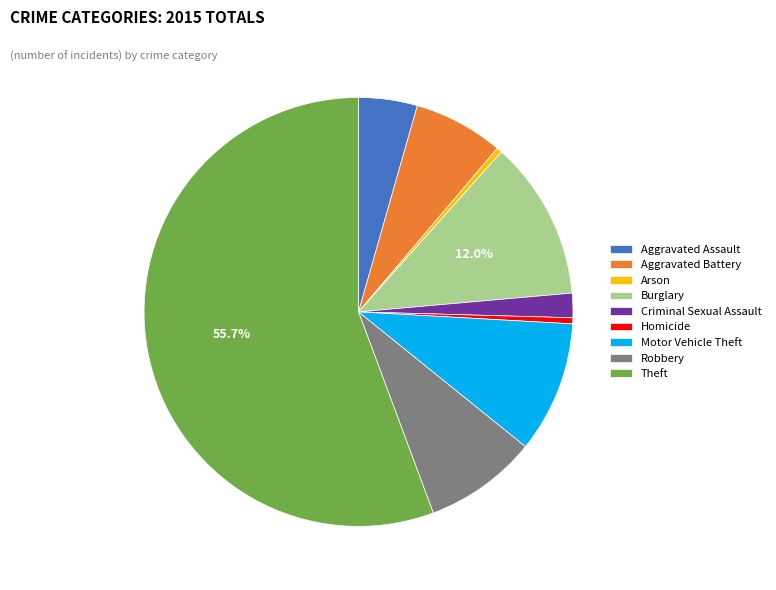

Is the sum of Criminal Sexual Assault and Theft greater than half?

Yes